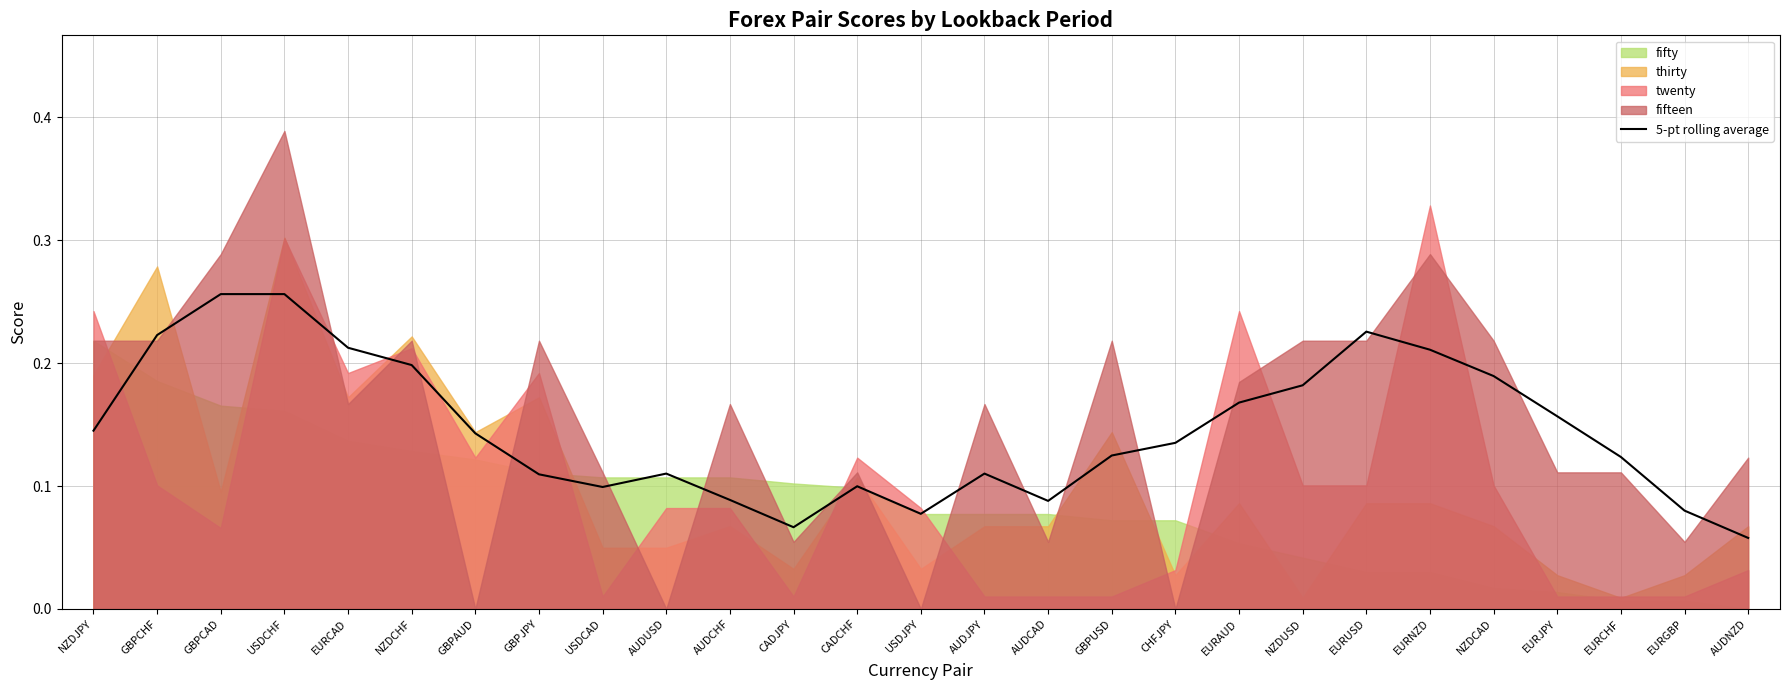

The value at USDCAD is 0.1. True or false?

True